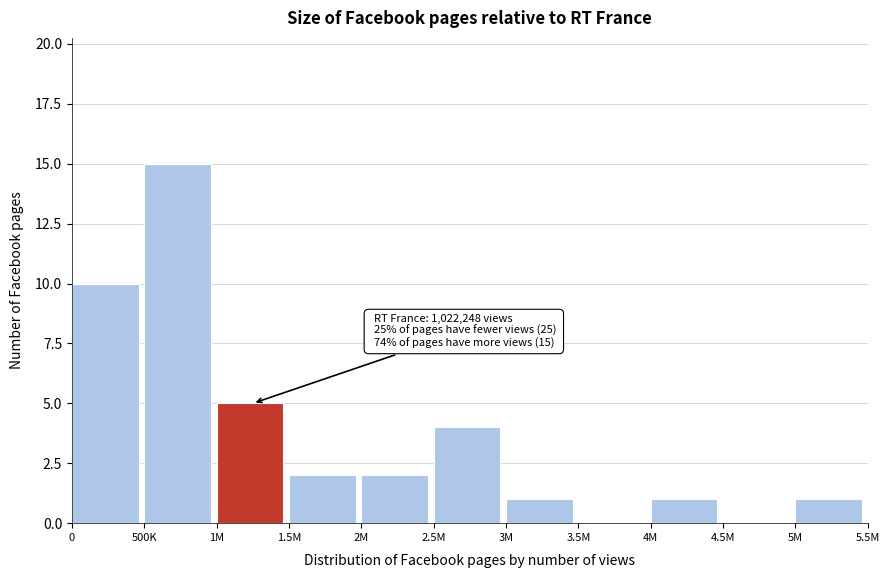

Reading left to right, what are all the values shown in this chart?

0=10	500K=15	1M=5	1.5M=2	2M=2	2.5M=4	3M=1	3.5M=0	4M=1	4.5M=0	5M=1